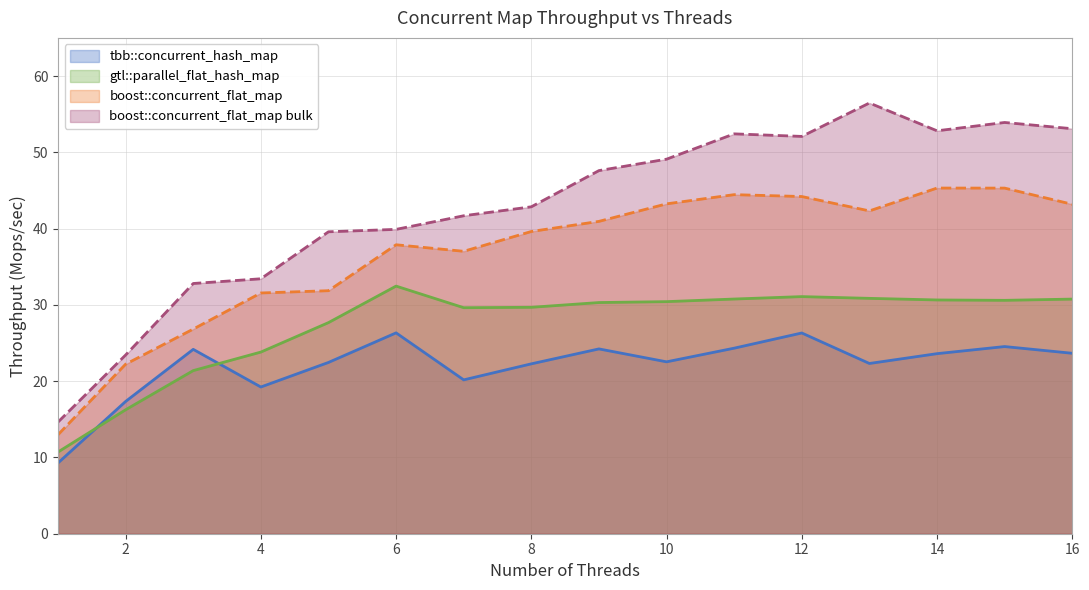

What is the value of the boost::concurrent_flat_map bulk point at the 12th from the left?

52.1